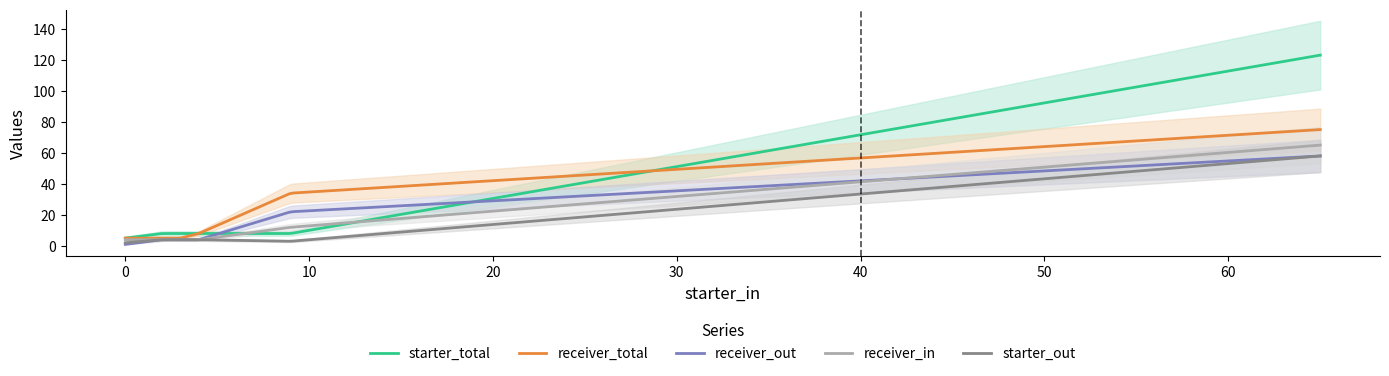

What is the value of the starter_total point at the 3rd from the left?

8